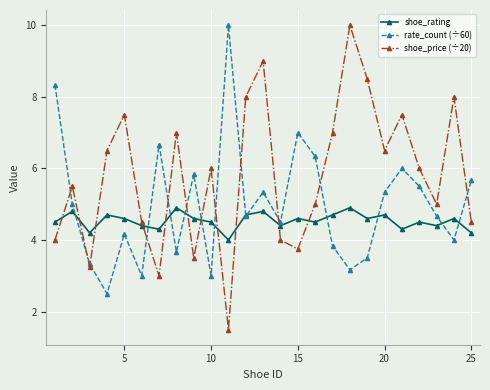

What is the difference between the maximum and second lowest values in the shoe_price (÷20) series?

7.0